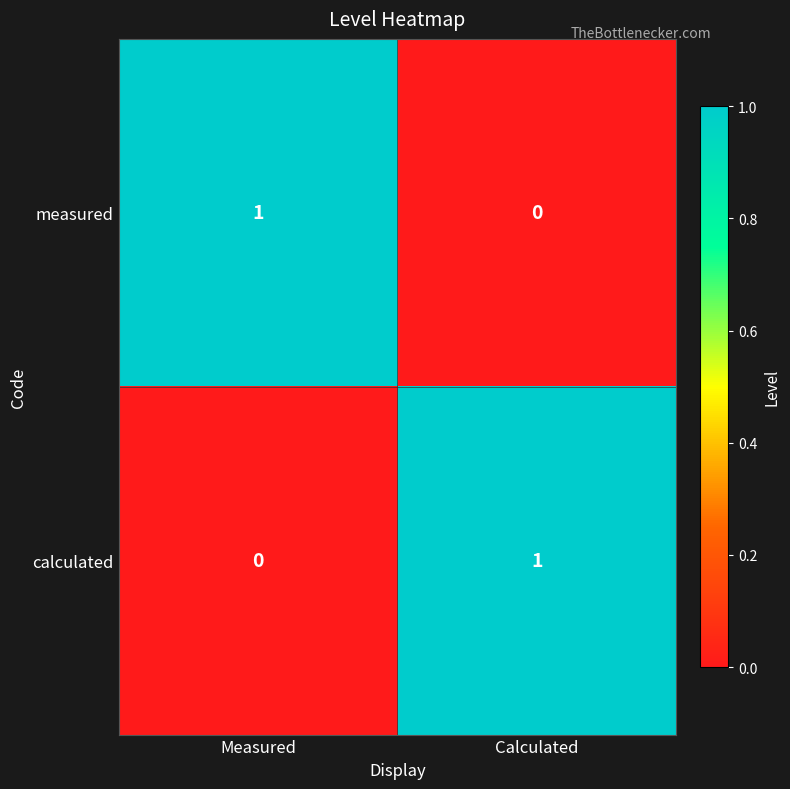

Where is calculated nearest to the value 0?

Measured